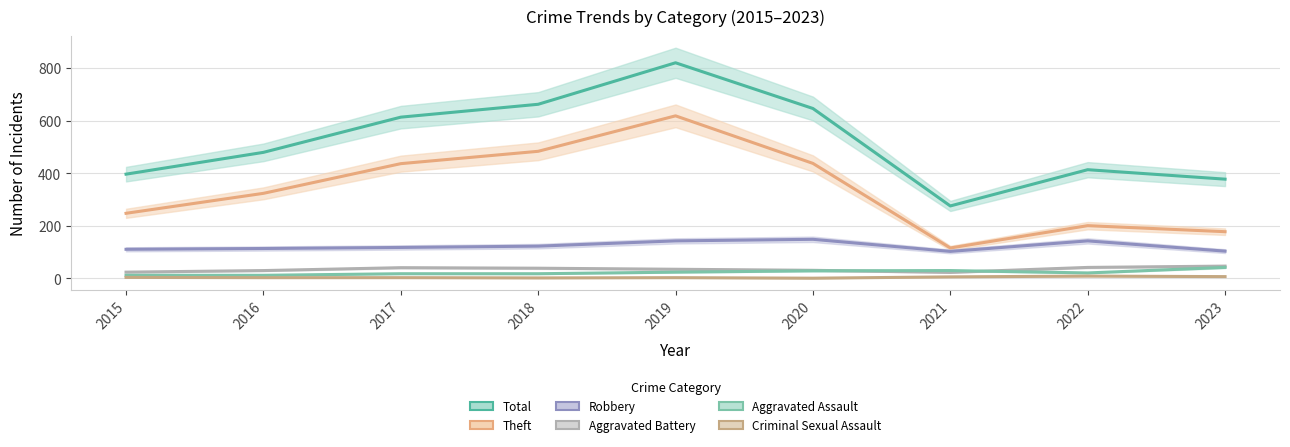

How many interior local valleys does the Aggravated Assault series have?

1